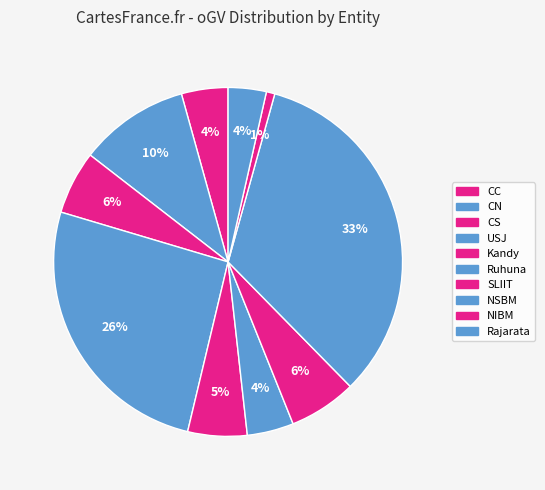

How many slices are in this pie chart?

10